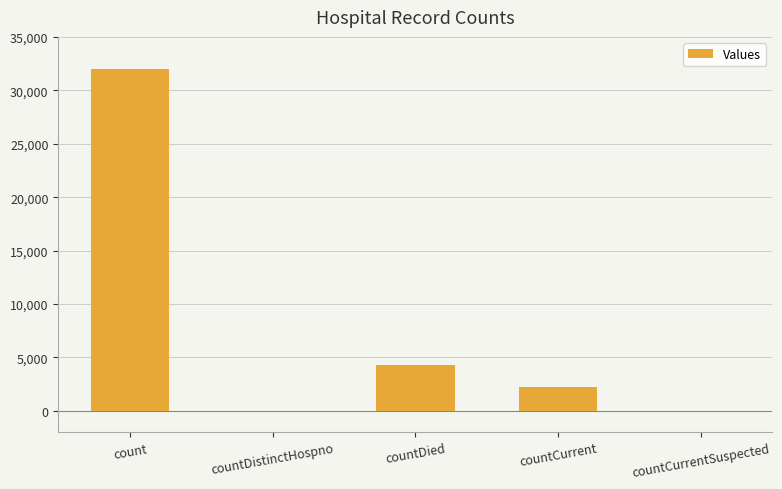

At which label does the data first exceed 2223?

count